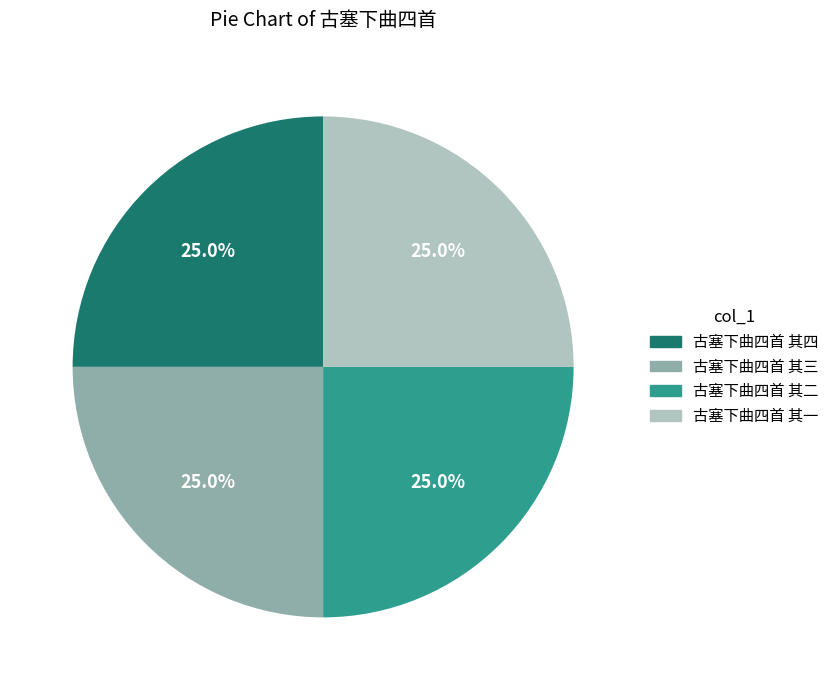

True or false: 古塞下曲四首 其一 accounts for 25% of the total.

True